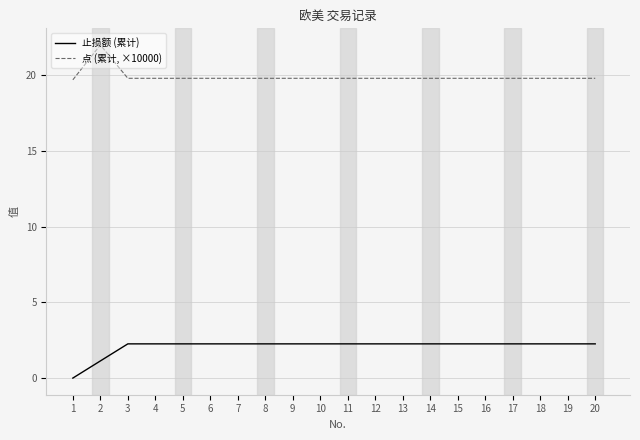

How many distinct data groups are displayed?

2